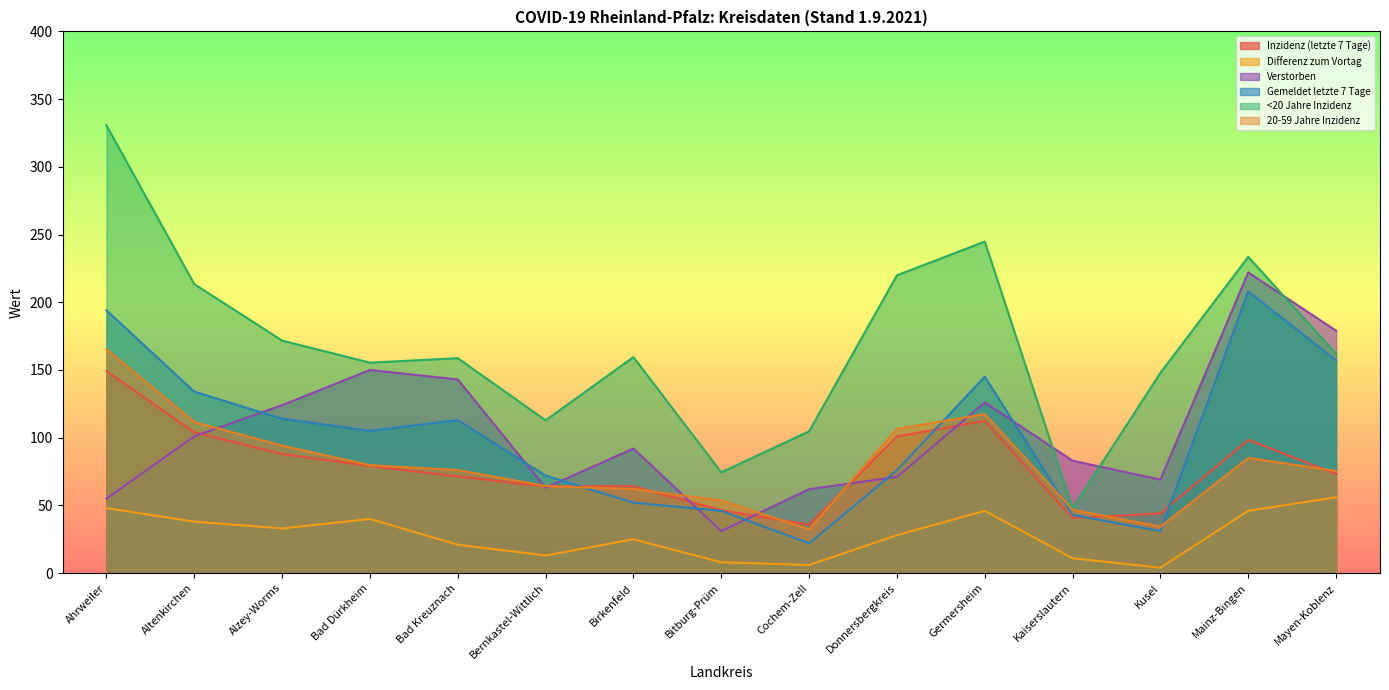

List the labels in order of Verstorben value, smallest first.

Bitburg-Prüm, Ahrweiler, Cochem-Zell, Bernkastel-Wittlich, Kusel, Donnersbergkreis, Kaiserslautern, Birkenfeld, Altenkirchen, Alzey-Worms, Germersheim, Bad Kreuznach, Bad Dürkheim, Mayen-Koblenz, Mainz-Bingen